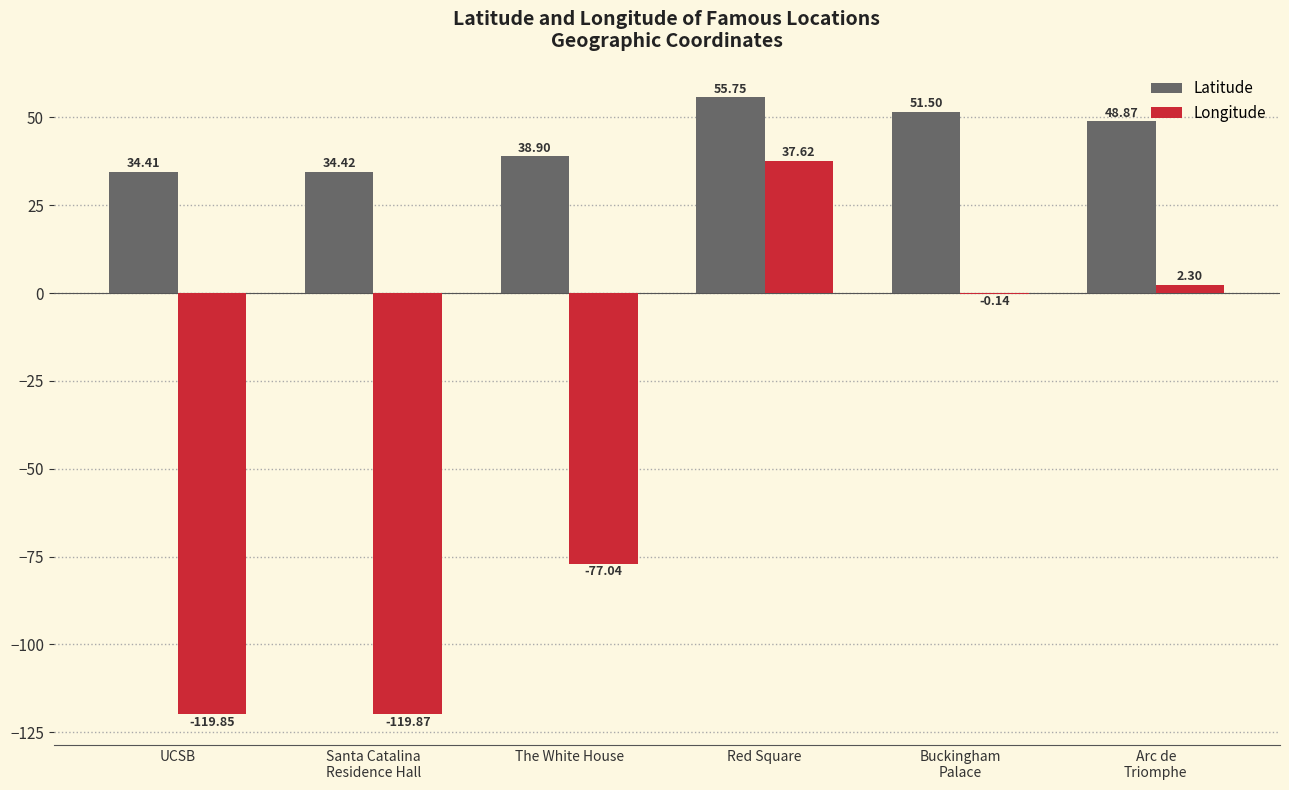

What is the sum of all Latitude values?

263.9